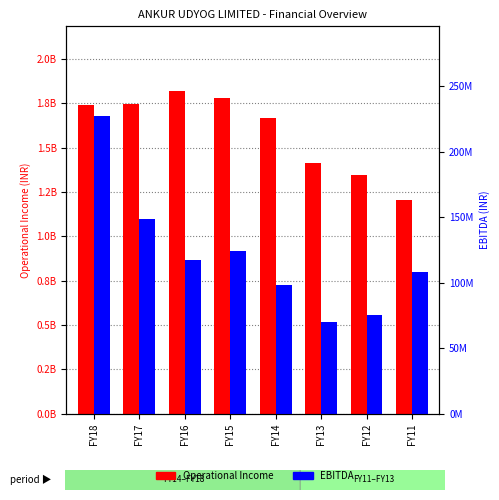

At which category is the sum across all series the highest?

FY18